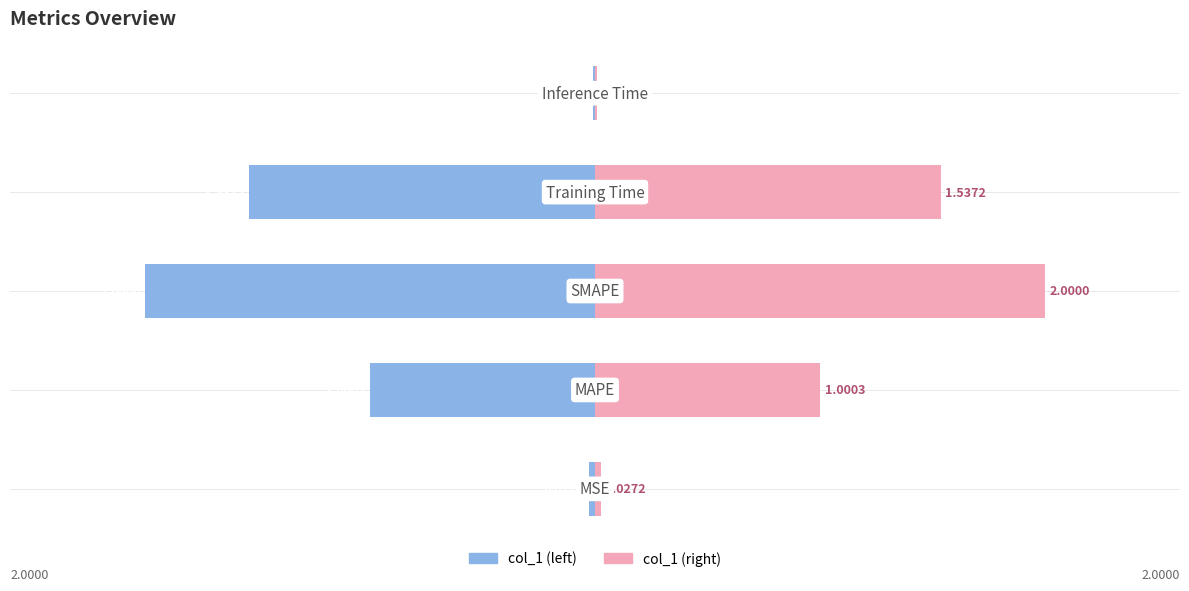

What is the value of the col_1 bar at the 2nd from the left?

-1.0